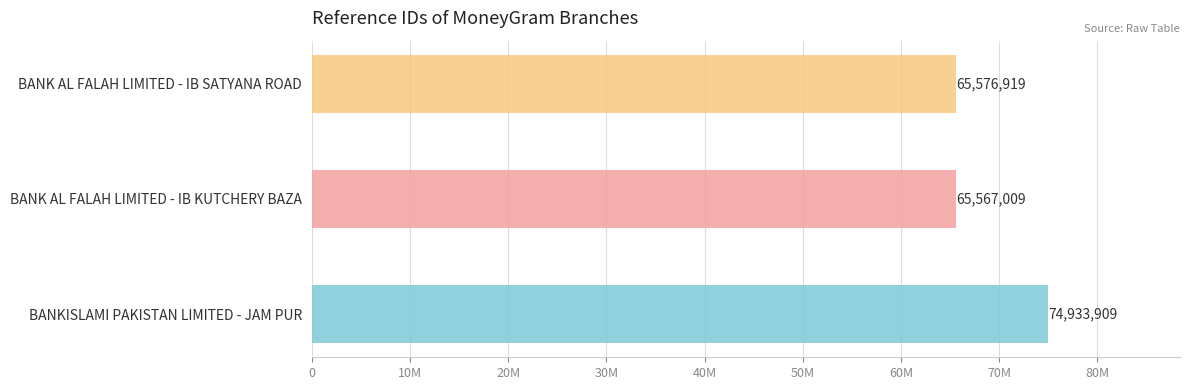

Approximately how many times larger is the value at BANKISLAMI PAKISTAN LIMITED - JAM PUR compared to BANK AL FALAH LIMITED - IB KUTCHERY BAZA?

1.1